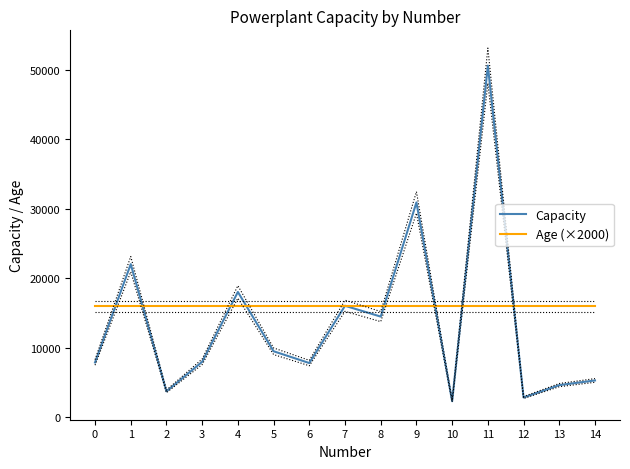

Between 12 and 14, which series saw the biggest shift?

Capacity